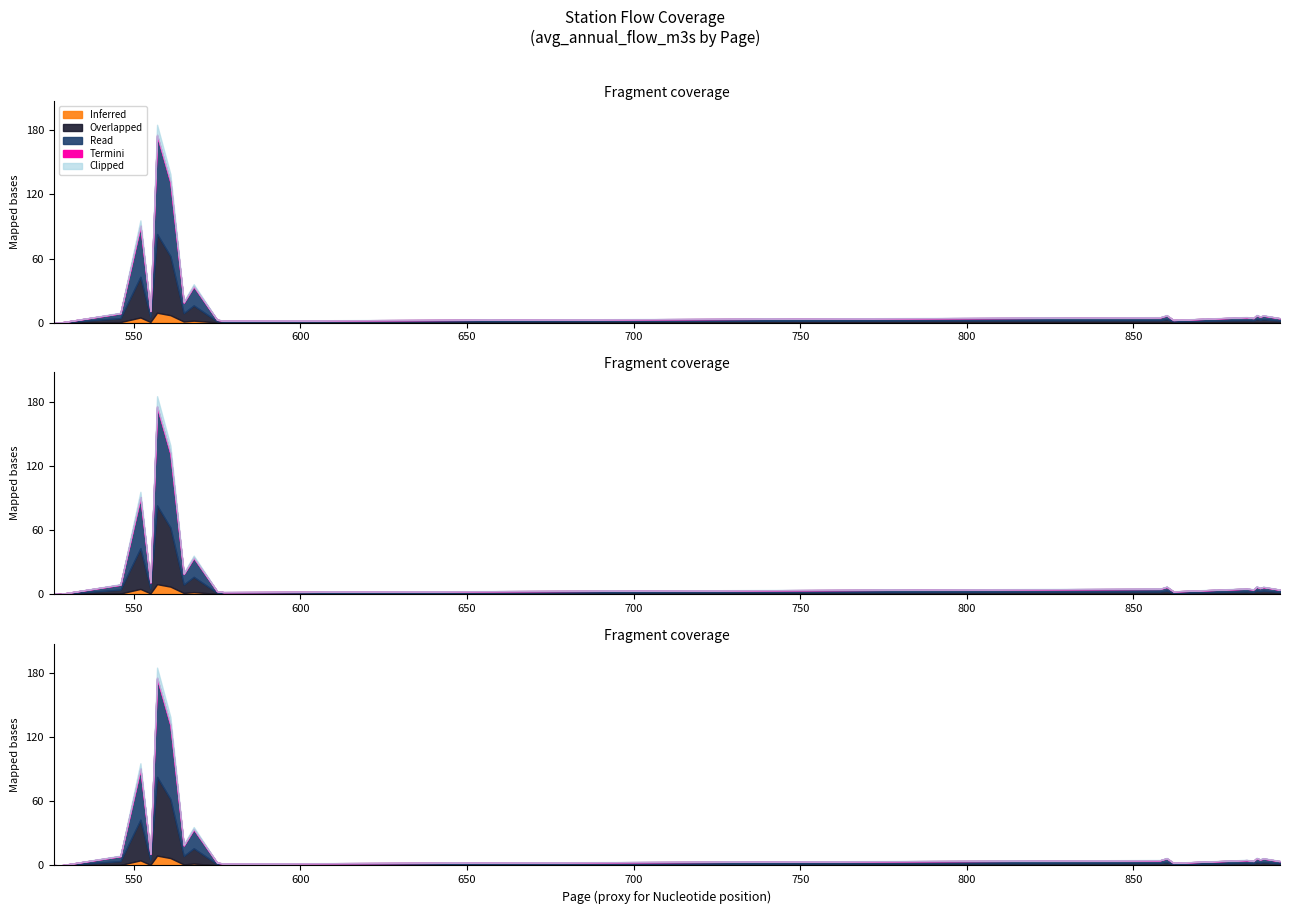

How many points are lower than both their immediate neighbors (excluding endpoints)?

7